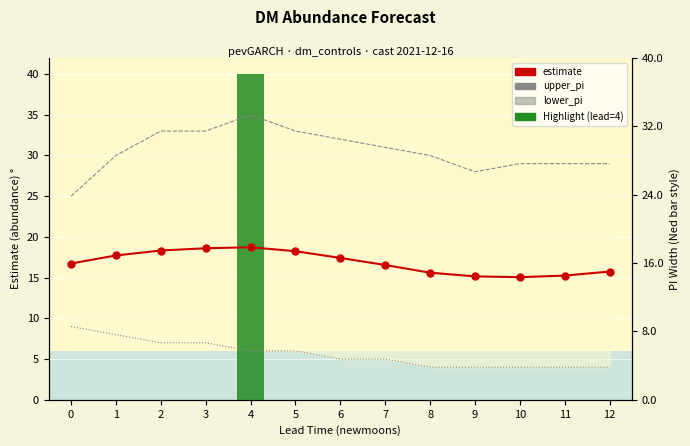

What is the value of the estimate bar at the 9th from the left?

15.6